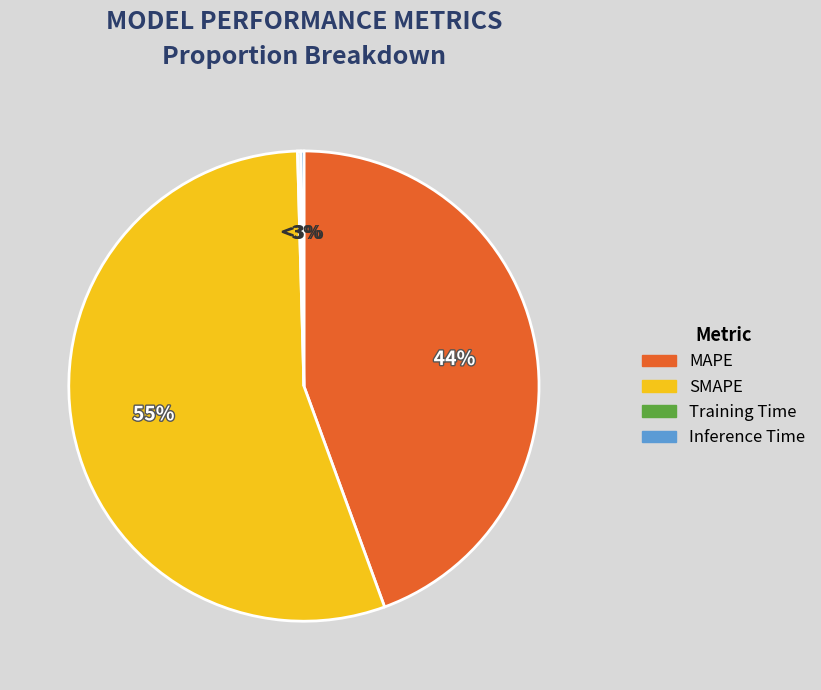

Rank the categories by value from highest to lowest.

SMAPE, MAPE, Inference Time, Training Time